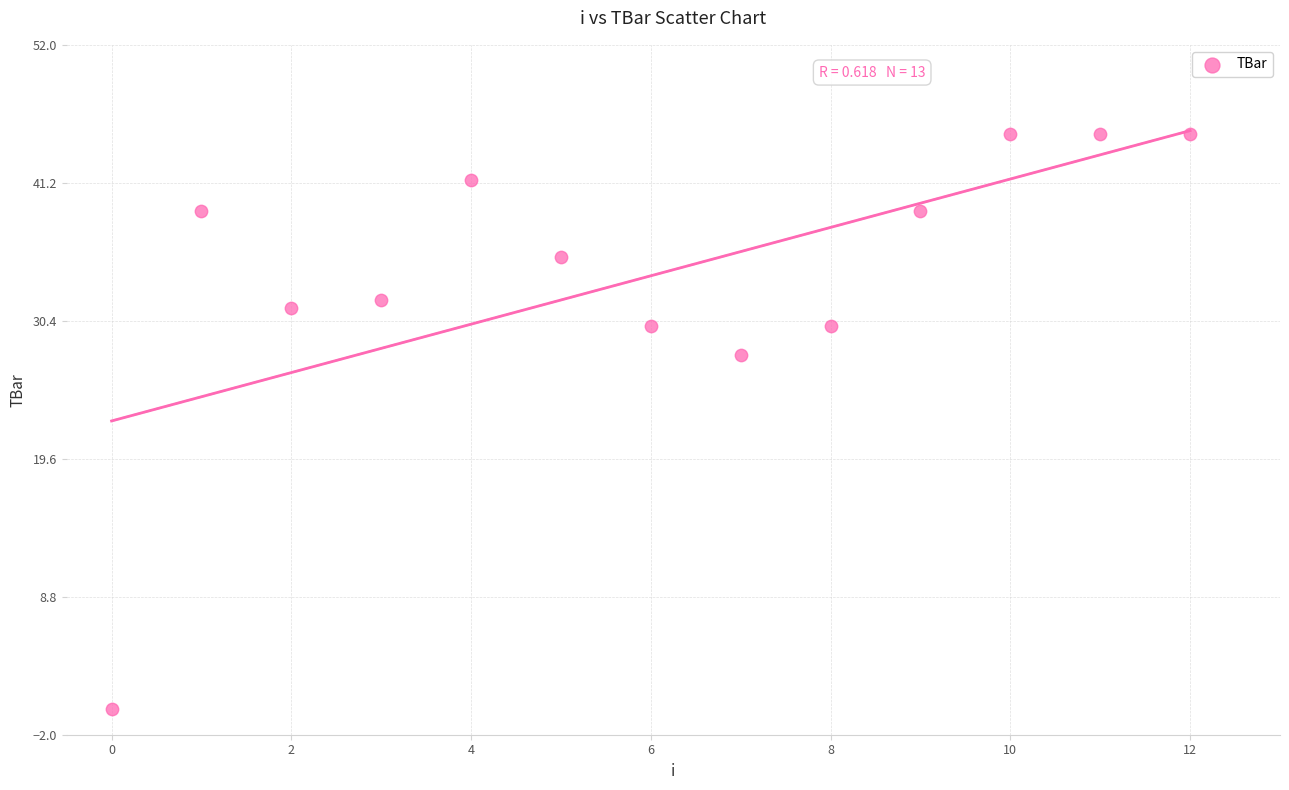

What is the range of Y values (max minus min)?

45.0